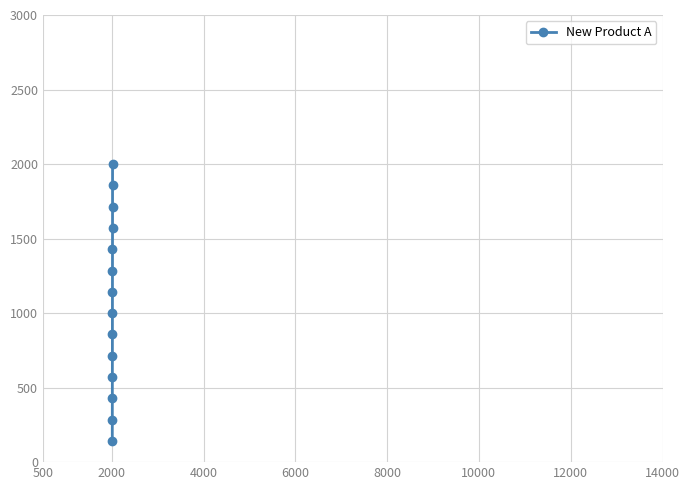

Reading left to right, transcribe all the data shown in this chart.

142.9	285.7	428.6	571.4	714.3	857.1	1000.0	1142.9	1285.7	1428.6	1571.4	1714.3	1857.1	2000.0